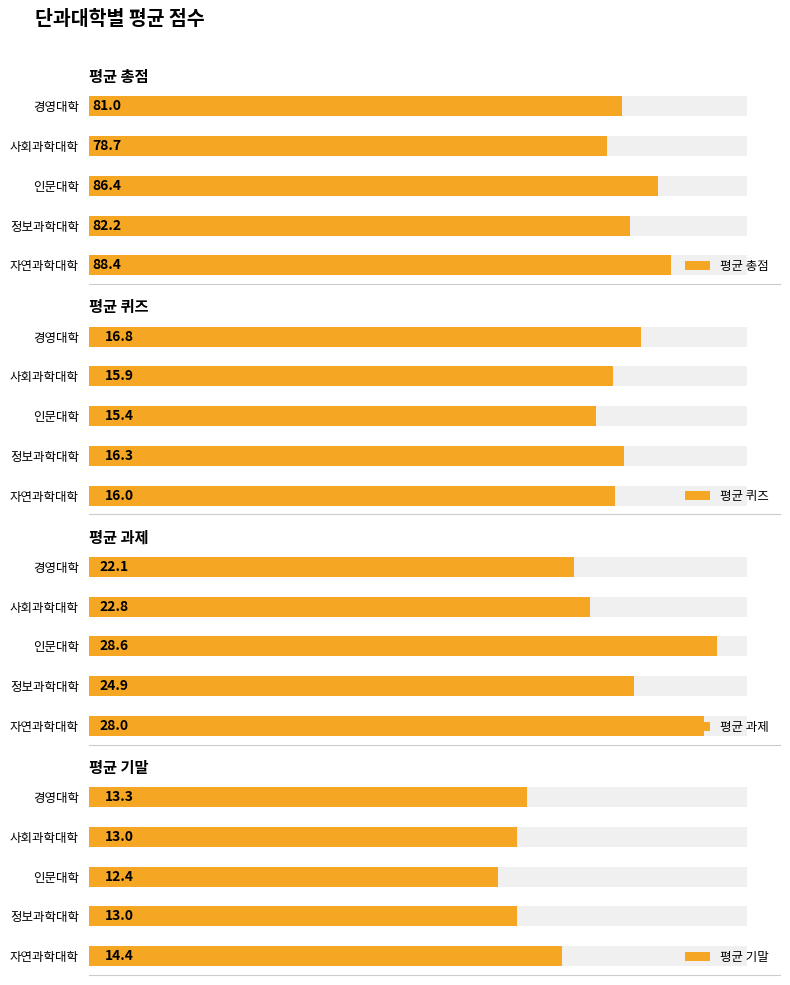

What is the average value of the 평균 퀴즈 series?

16.1